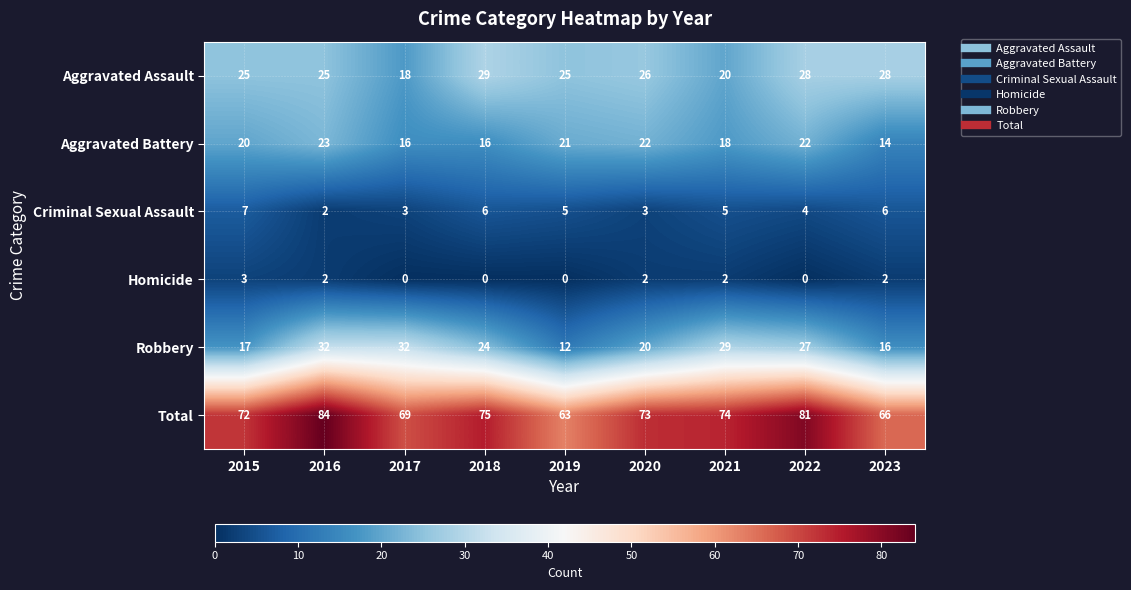

Rank the series at 2022 from highest to lowest value.

Total, Aggravated Assault, Robbery, Aggravated Battery, Criminal Sexual Assault, Homicide